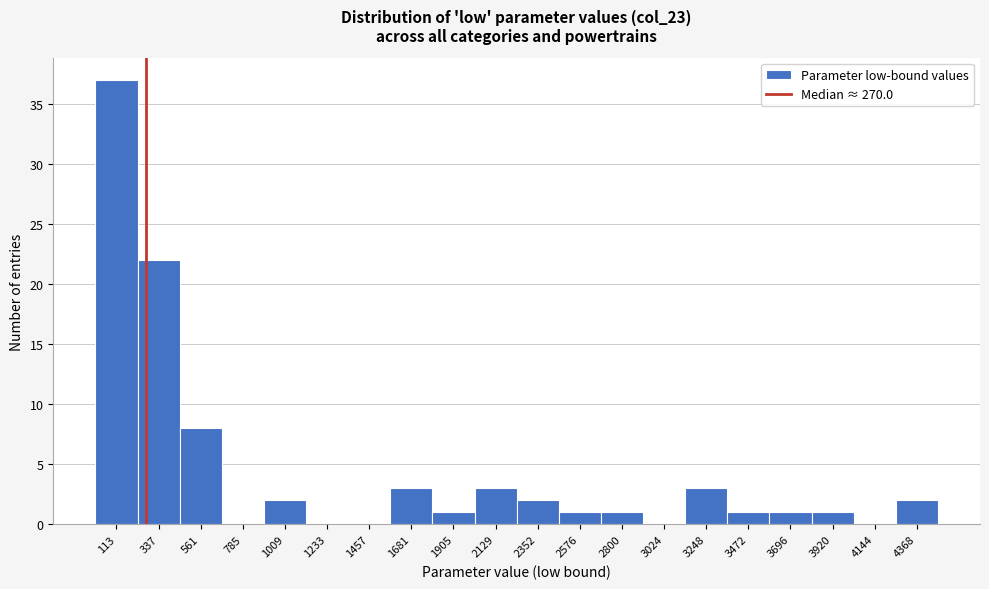

Reading left to right, list every bar in this chart as the range it spans on the x-axis followed by its height. Neither the bar edges nor the heights are printed on the chart, so give them approximately, as read against the axes.

0 to 200: 37
200 to 450: 22
450 to 650: 8
650 to 900: 0
900 to 1100: 2
1100 to 1350: 0
1350 to 1550: 0
1550 to 1800: 3
1800 to 2000: 1
2000 to 2250: 3
2250 to 2450: 2
2450 to 2700: 1
2700 to 2900: 1
2900 to 3150: 0
3150 to 3350: 3
3350 to 3600: 1
3600 to 3800: 1
3800 to 4050: 1
4050 to 4250: 0
4250 to 4500: 2